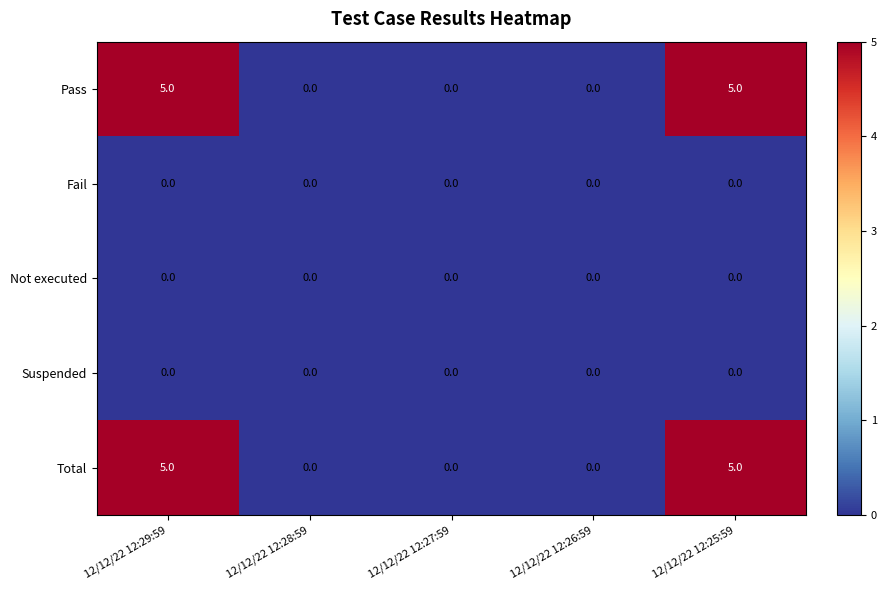

True or false: Pass has a value of 1 at 12/12/22 12:29:59.

False